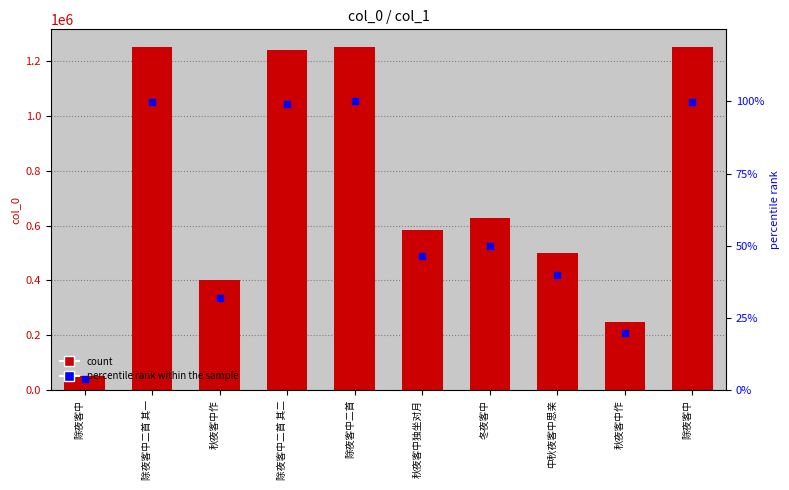

Reading right to left, what are all the values shown in this chart?

col_0: 除夜客中=1249261.0	秋夜客中作=249858.0	中秋夜客中思亲=499521.0	冬夜客中=627395.0	秋夜客中独坐对月=582256.0	除夜客中二首=1252742.0	除夜客中二首 其二=1241025.0	秋夜客中作=401366.0	除夜客中二首 其一=1249271.0	除夜客中=50142.0
percentile rank: 除夜客中=99.7	秋夜客中作=19.9	中秋夜客中思亲=39.9	冬夜客中=50.1	秋夜客中独坐对月=46.5	除夜客中二首=100.0	除夜客中二首 其二=99.1	秋夜客中作=32.0	除夜客中二首 其一=99.7	除夜客中=4.0